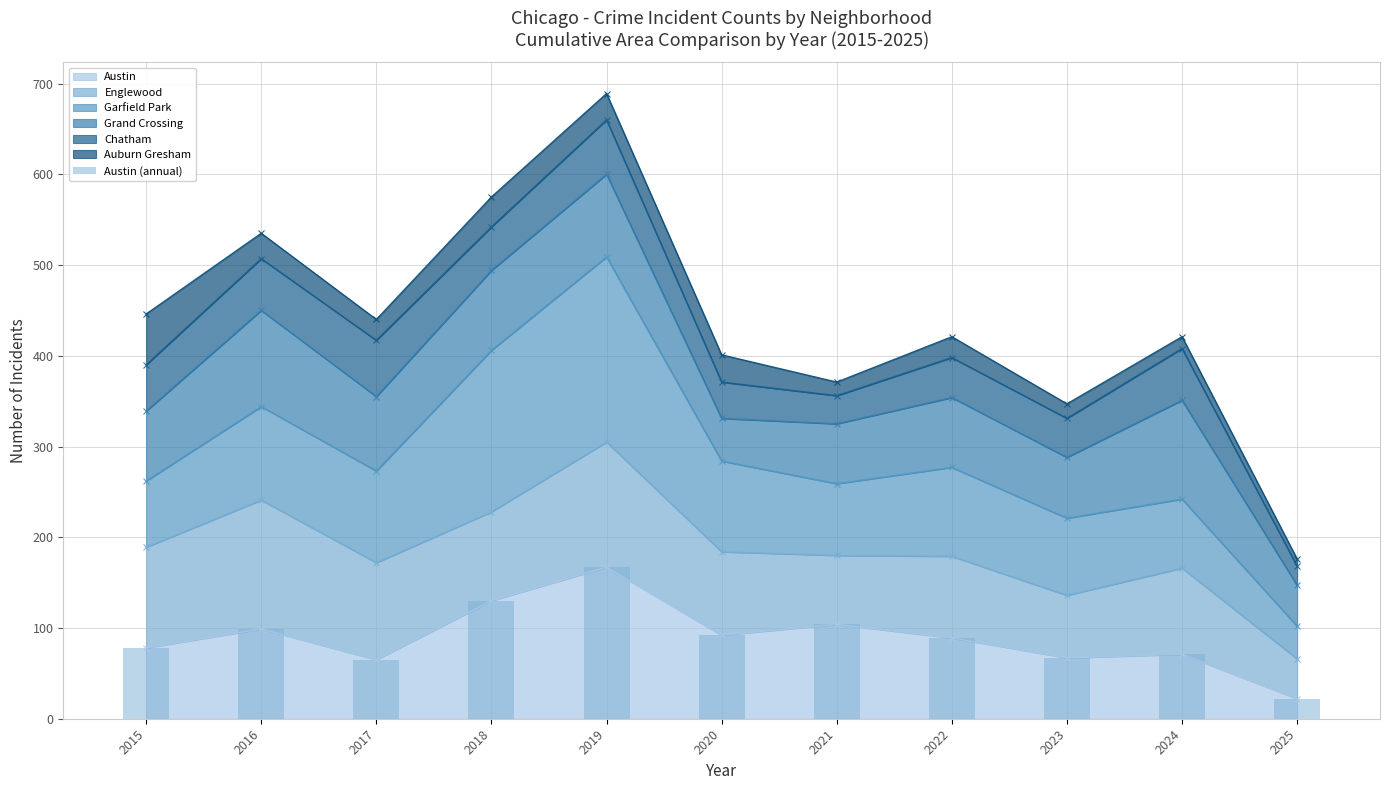

What is the sum of all values?

984